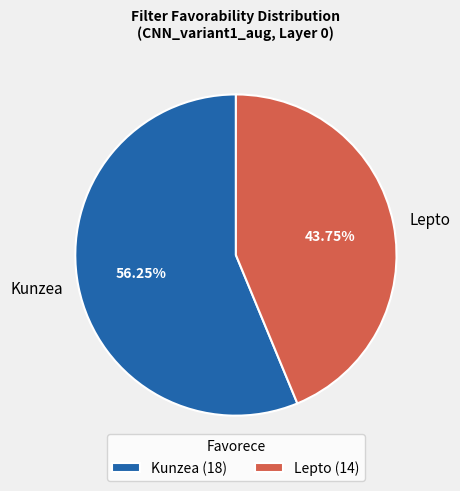

To the nearest percent, what percentage of the pie is Lepto?

44%